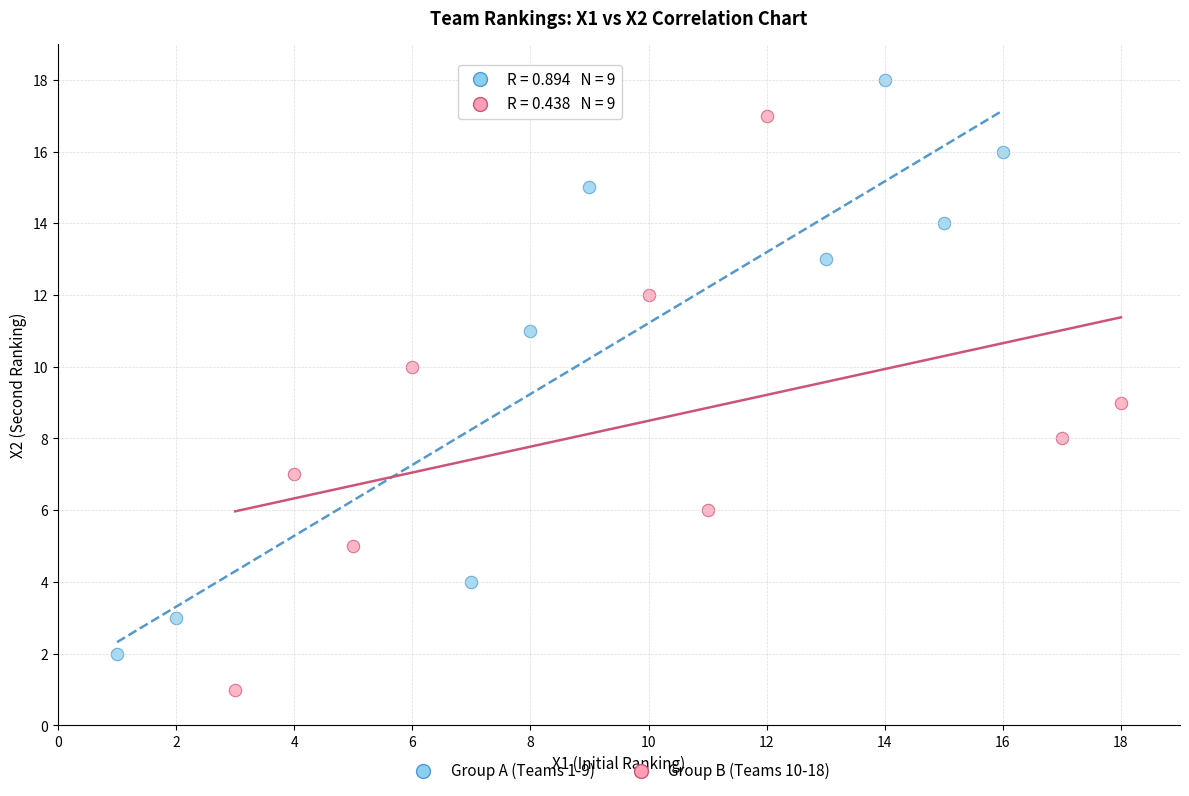

Which series reaches the minimum Y coordinate?

Group B (Teams 10-18)